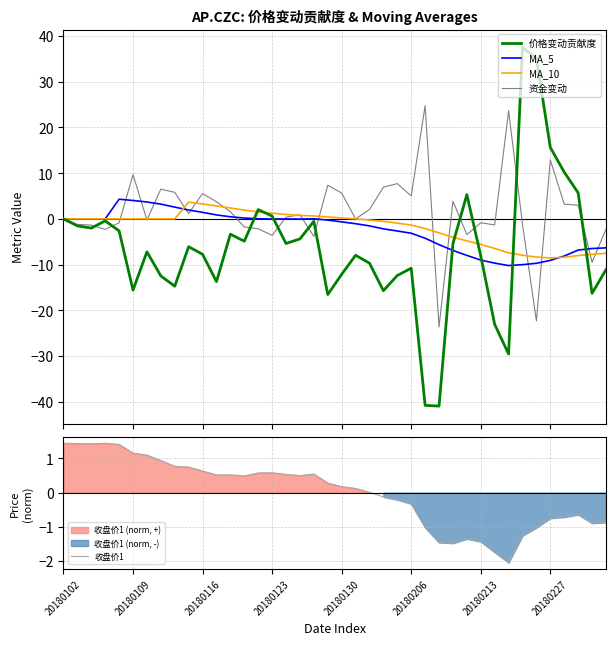

At how many categories does at least one series exceed 15?

5